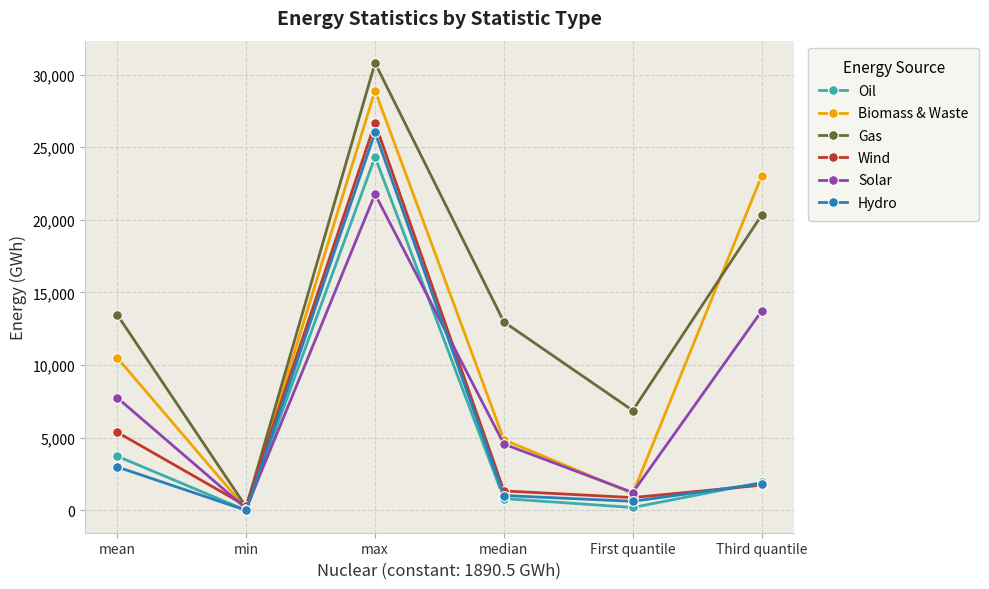

What is the label of the 6th point from the left?

Third quantile